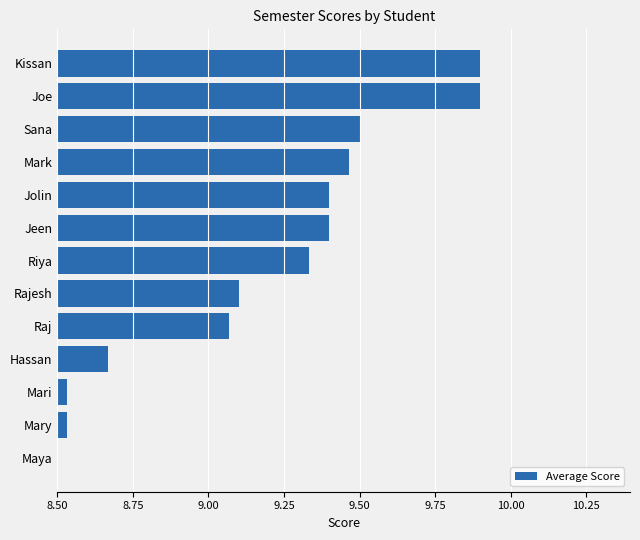

How many data points are above 9?

9